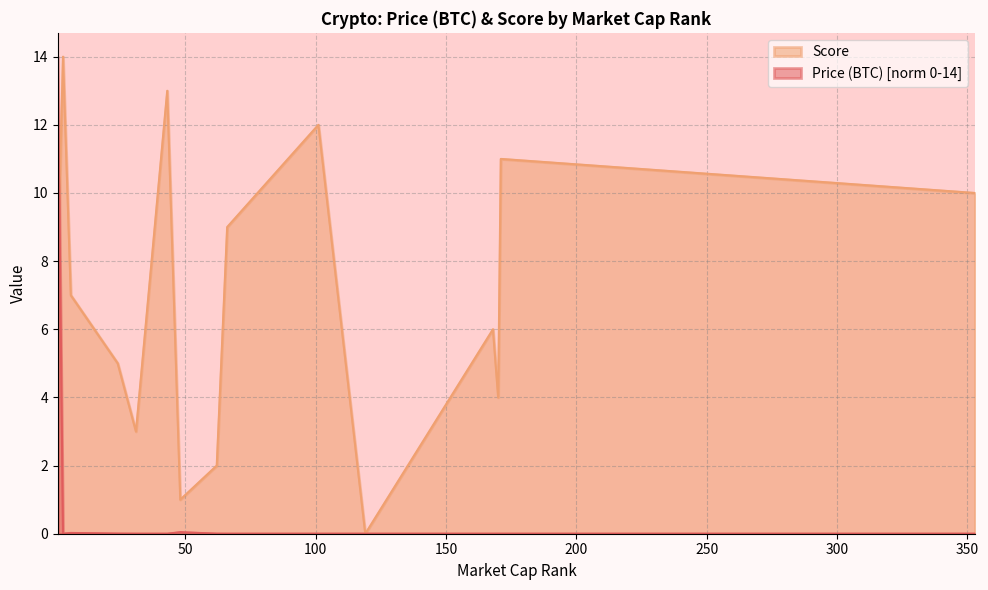

Which series has the largest total across all categories?

Score